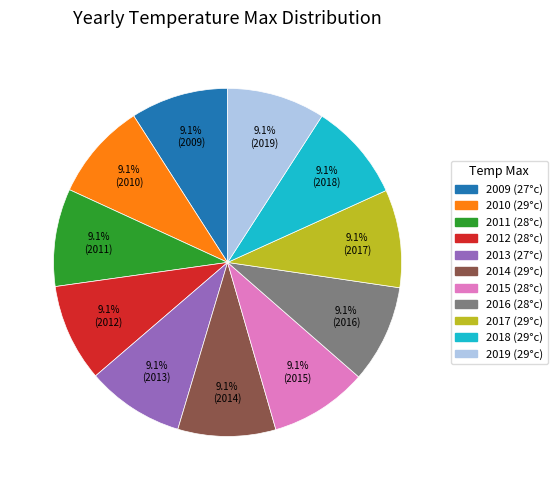

What is the ratio of the value at 2017 (29°c) to the value at 2009 (27°c)?

1.0